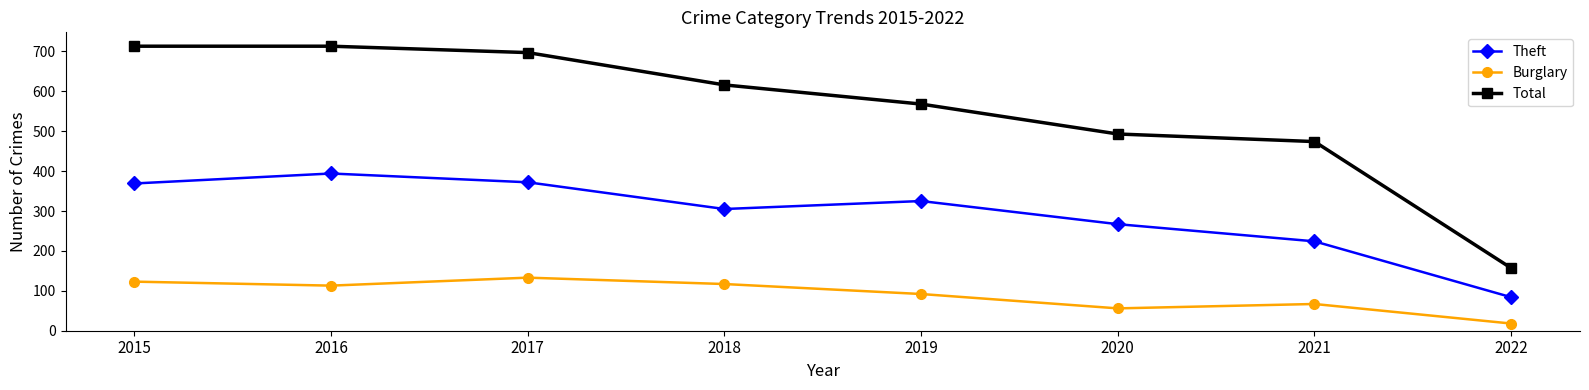

Reading left to right, transcribe all the data shown in this chart.

Theft: 2015=369	2016=394	2017=372	2018=305	2019=325	2020=267	2021=224	2022=84
Burglary: 2015=123	2016=113	2017=133	2018=117	2019=92	2020=56	2021=67	2022=18
Total: 2015=713	2016=713	2017=697	2018=616	2019=568	2020=493	2021=474	2022=157